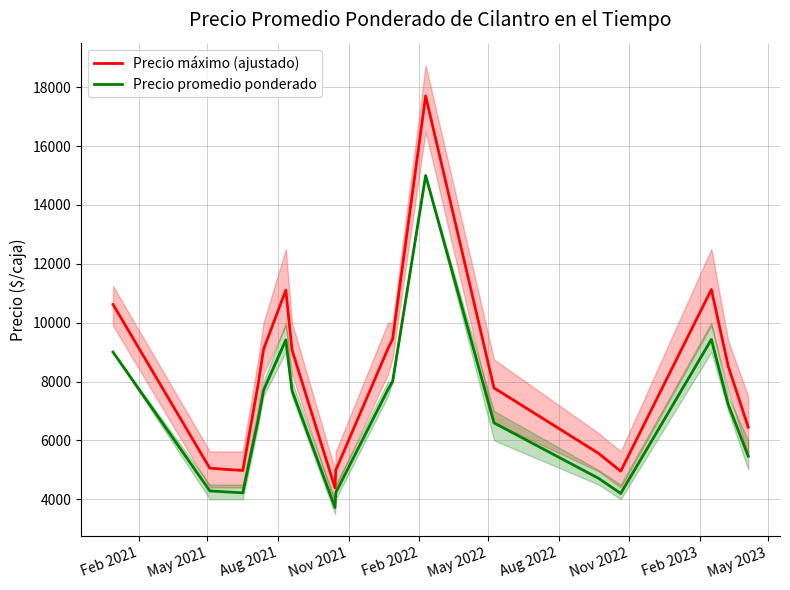

What is the minimum value for Precio promedio ponderado?

3719.0